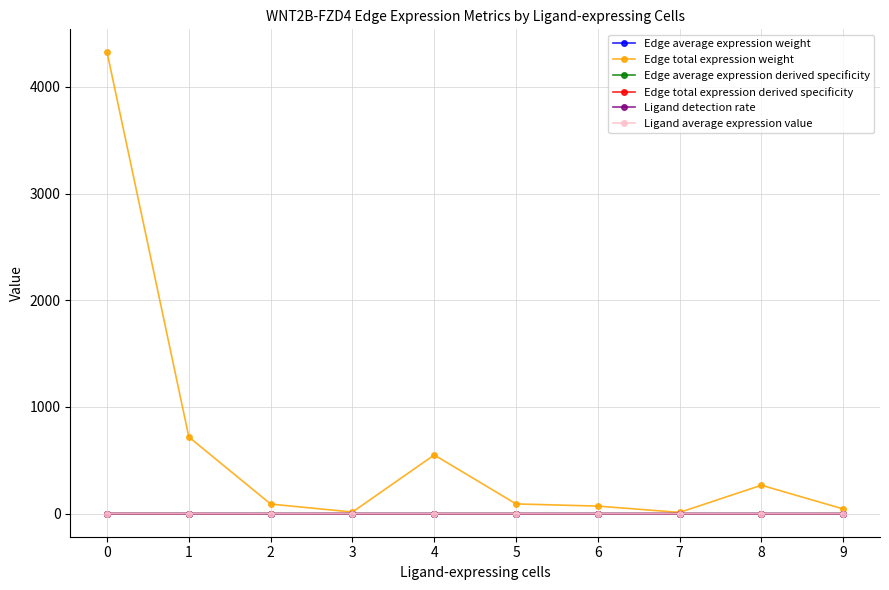

Which series has the largest range (max minus min)?

Edge total expression weight